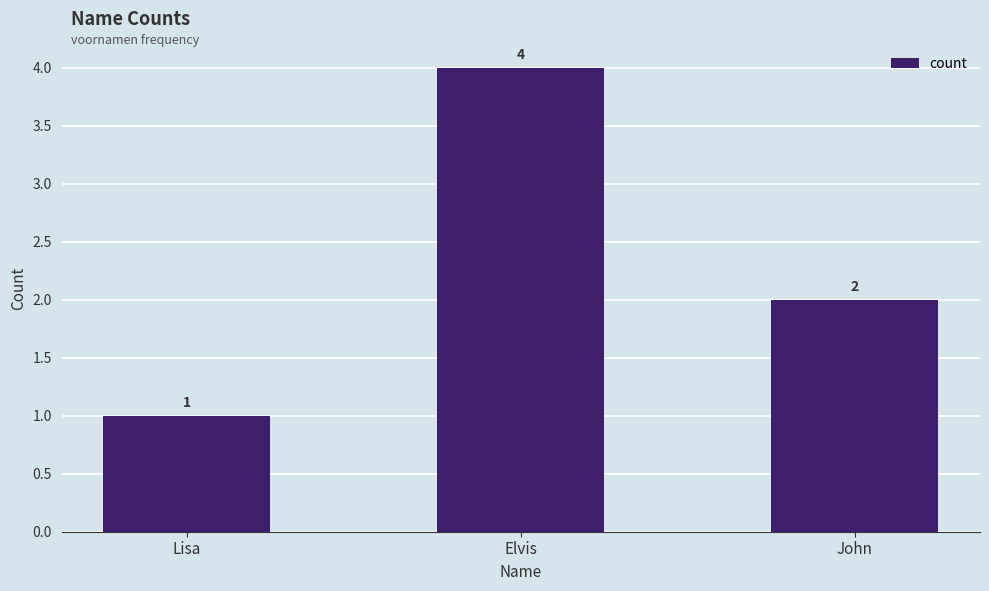

Does the chart contain stacked bars?

No